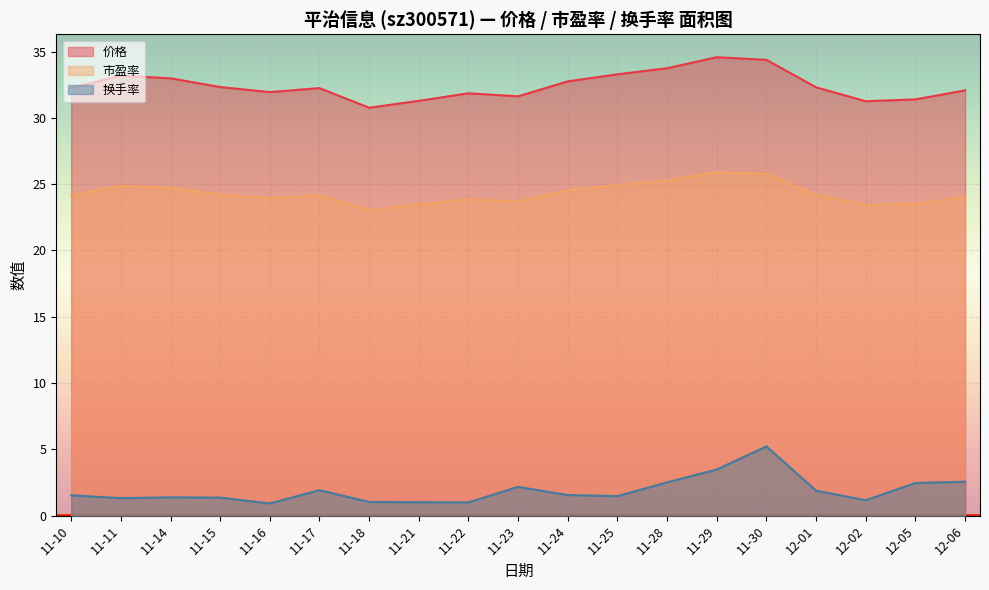

How many interior local peaks does the 市盈率 series have?

4